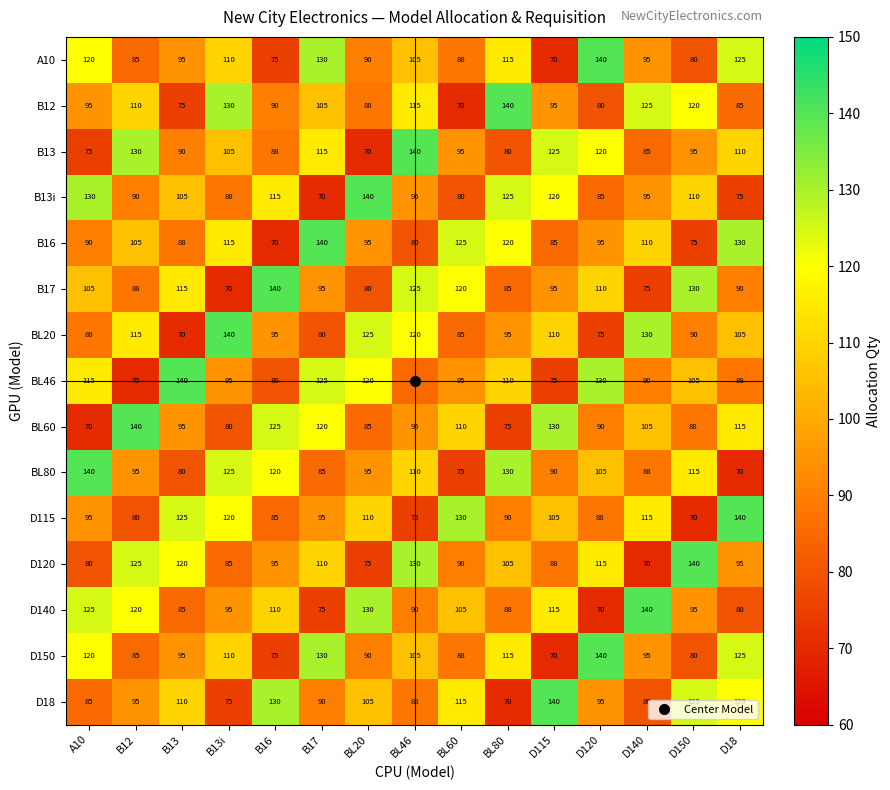

Is it true that BL80 equals 186 at A10?

False